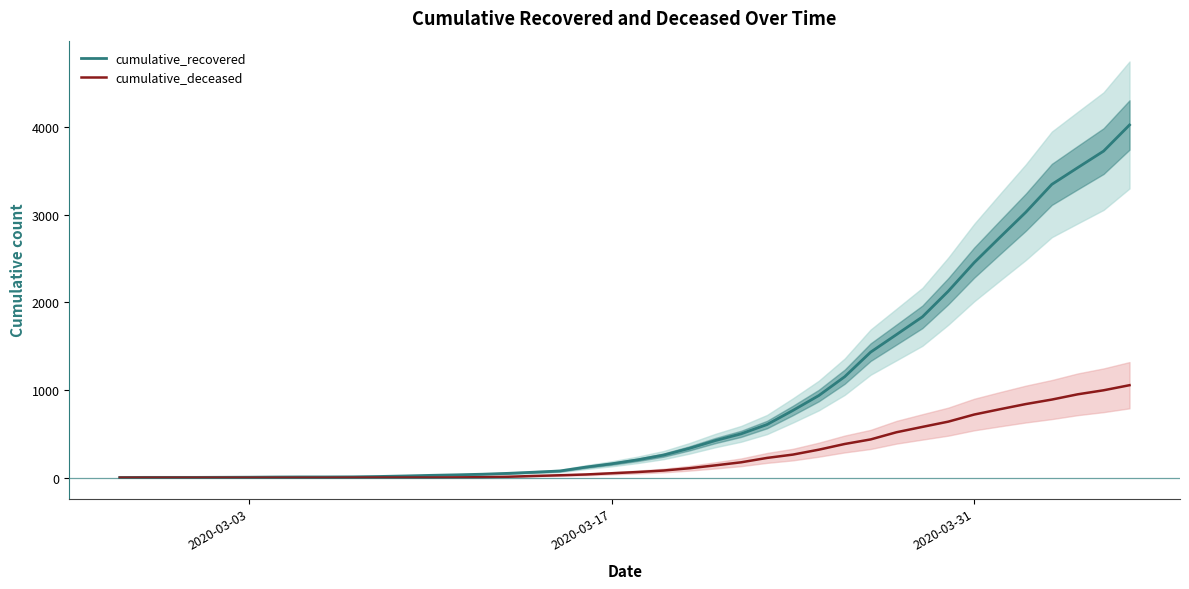

List the series in order of their overall mean, lowest first.

cumulative_deceased, cumulative_recovered